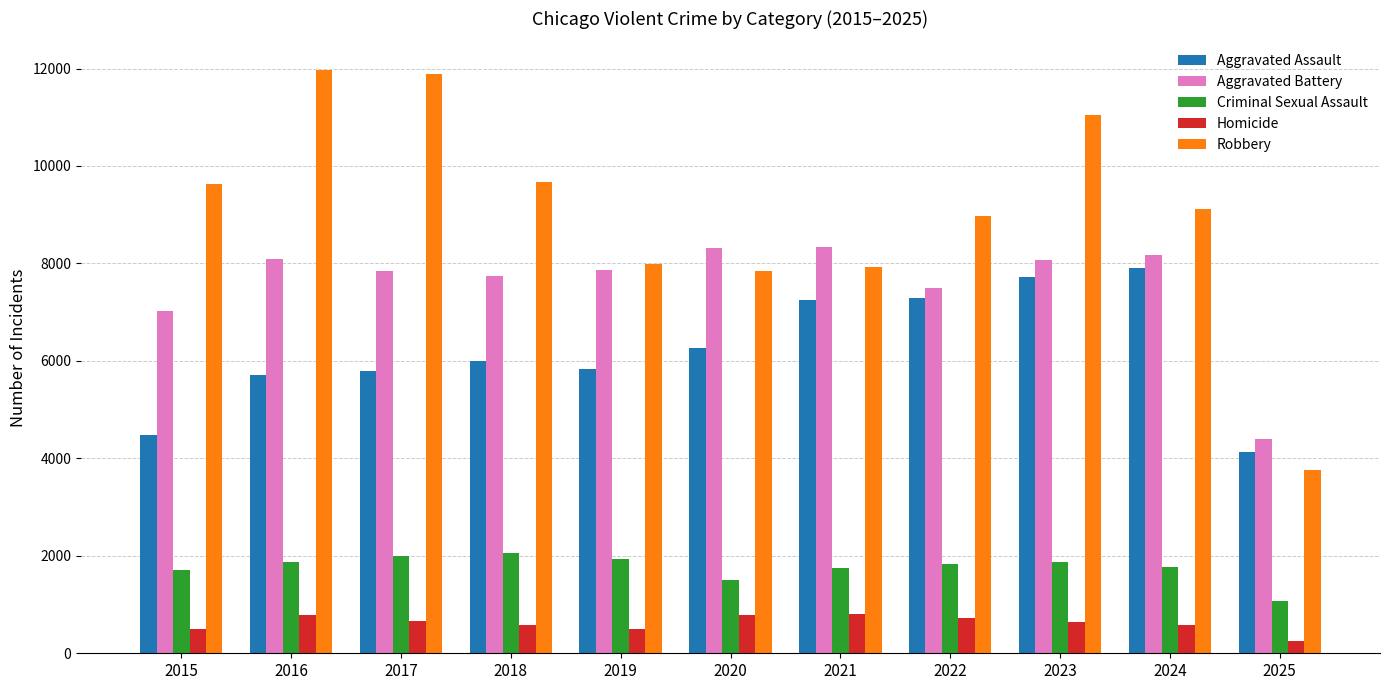

Which series changed the most between 2015 and 2022?

Aggravated Assault